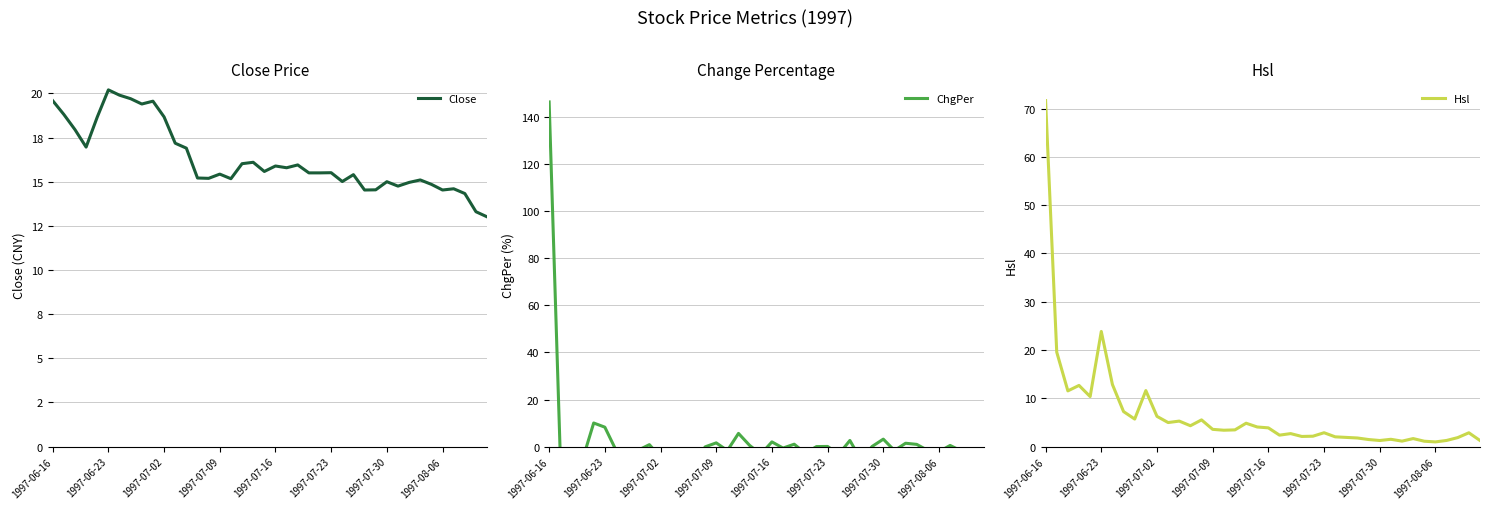

The value of Hsl at 16 is 0.9. True or false?

False